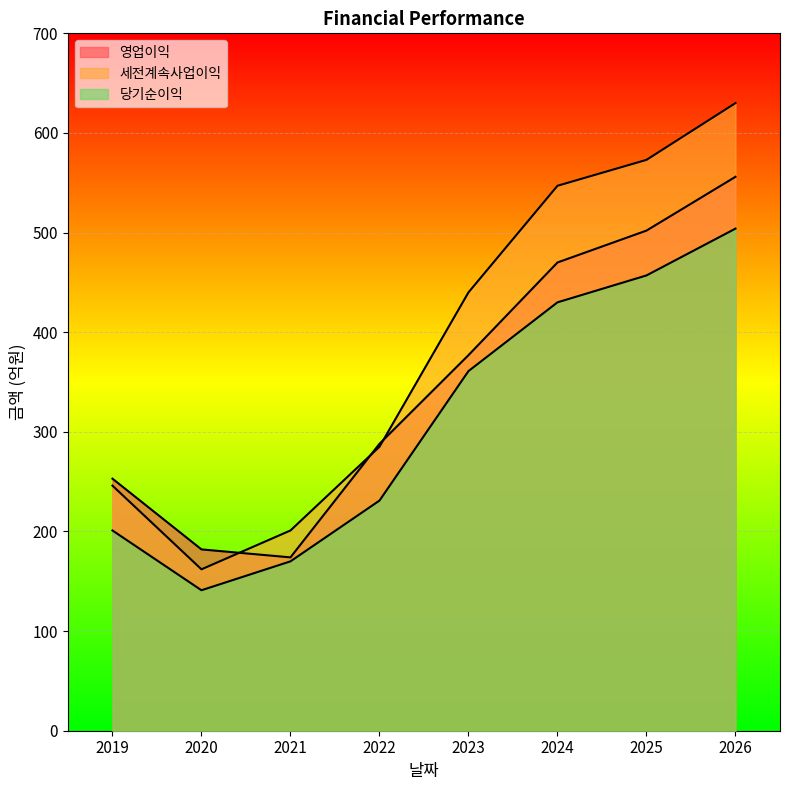

Read the 당기순이익 value at 2024, to the nearest 5.

430